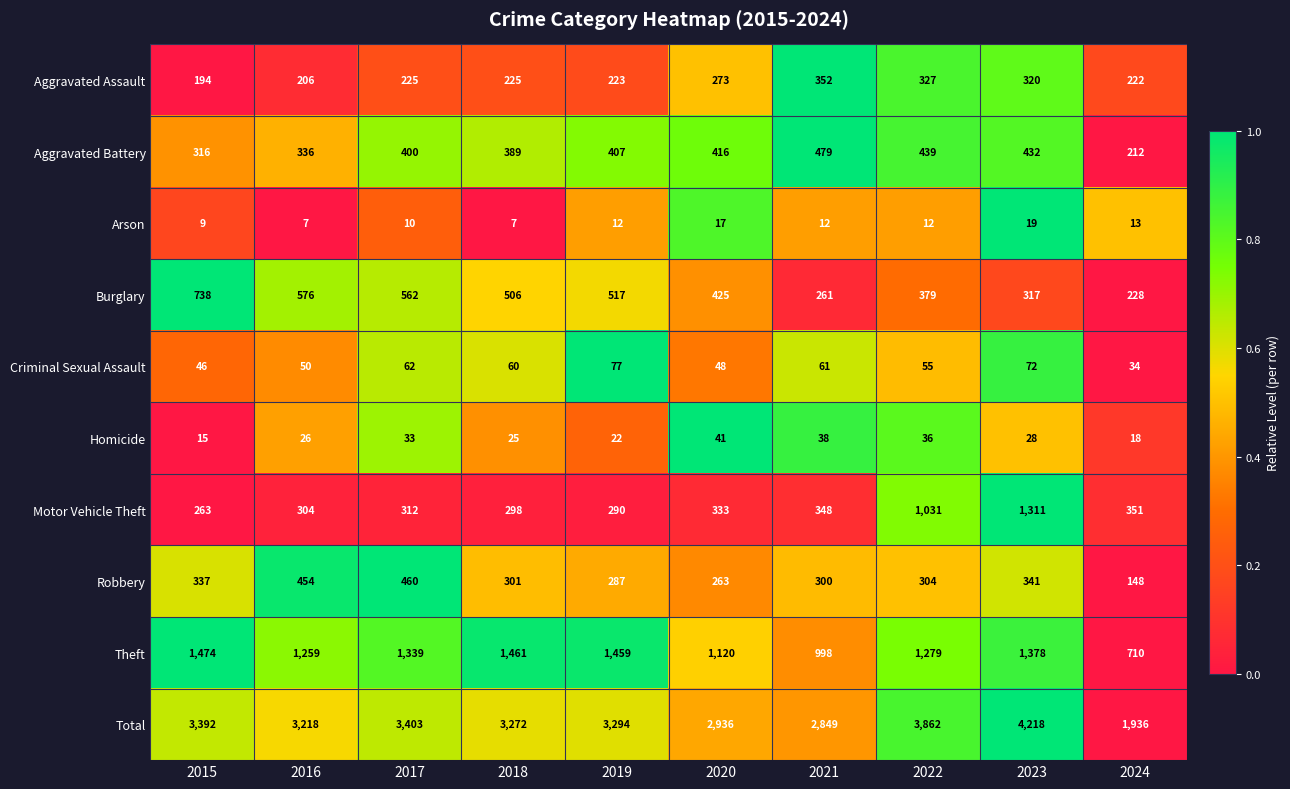

Read the Aggravated Assault value at 2015.

194